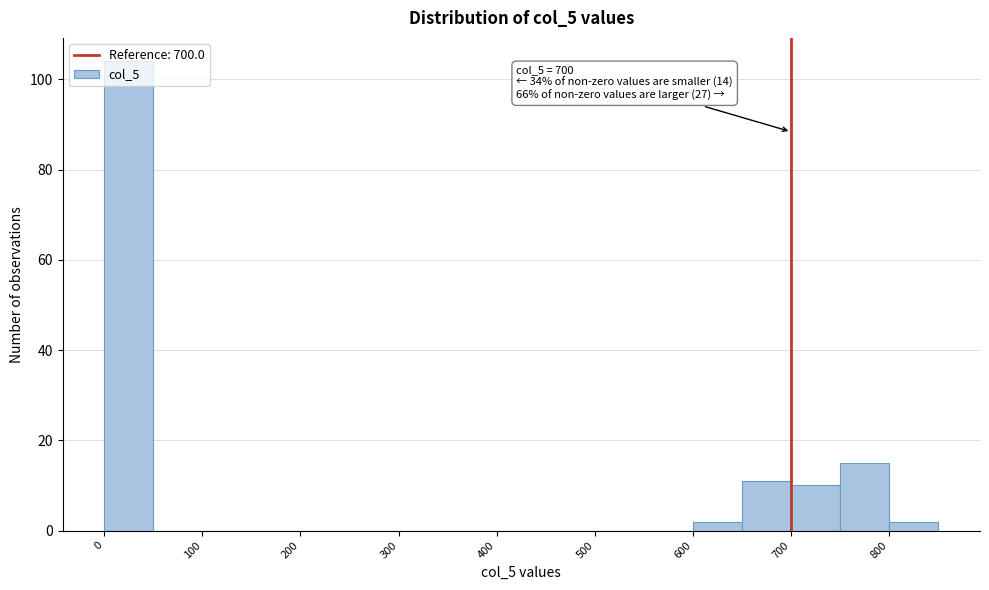

Which range on the x-axis has the tallest bar?

0 to 50